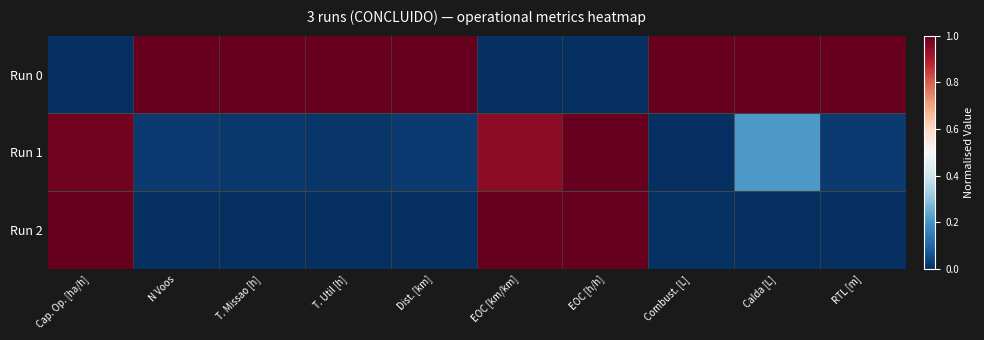

Which series changed the most between T. Util [h] and RTL [m]?

Run 1